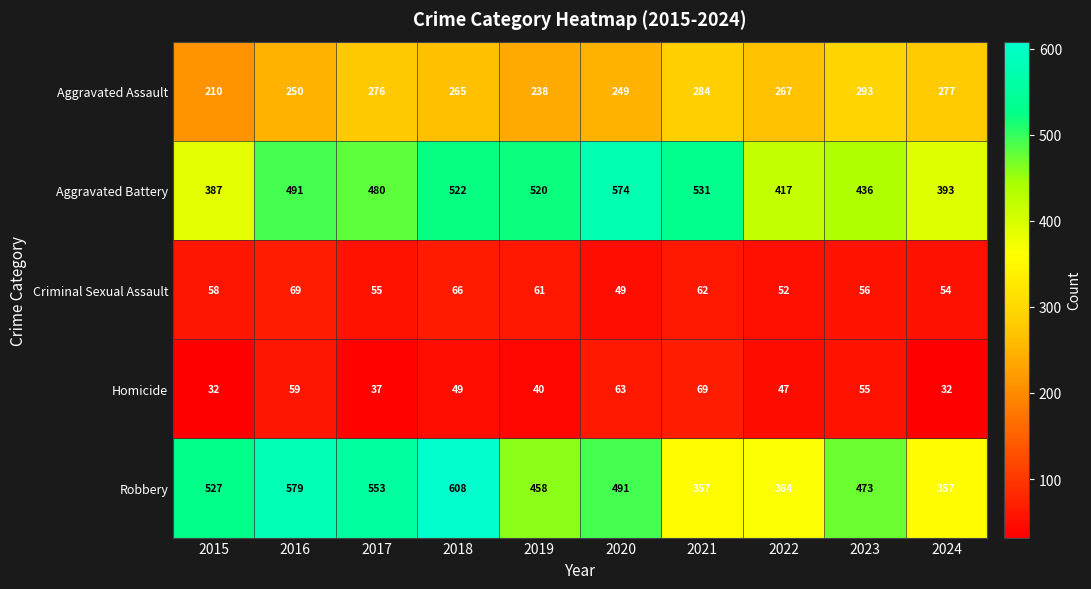

What is the approximate value of Aggravated Battery at 2022, to the nearest 50?

400